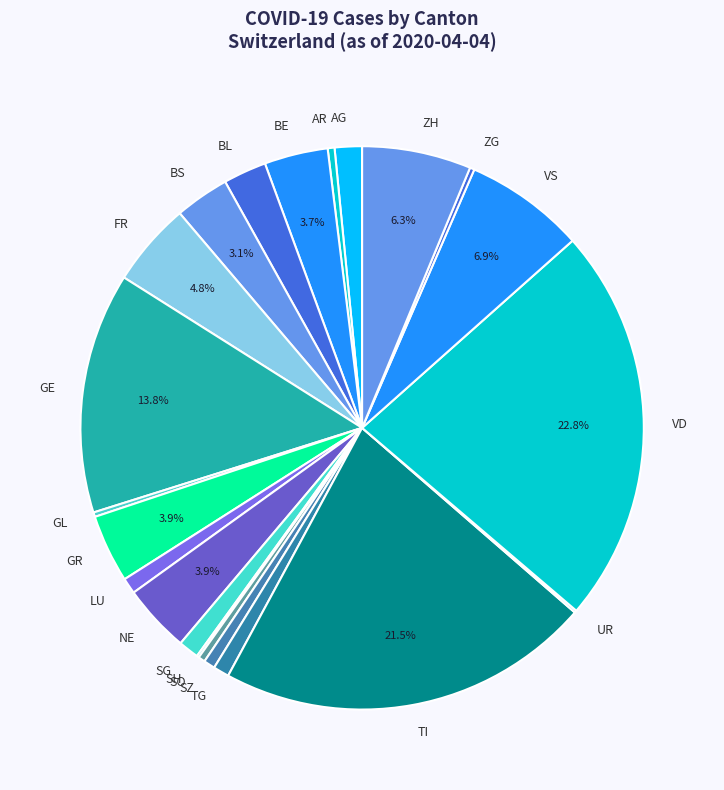

Which category has the biggest portion of the pie?

VD